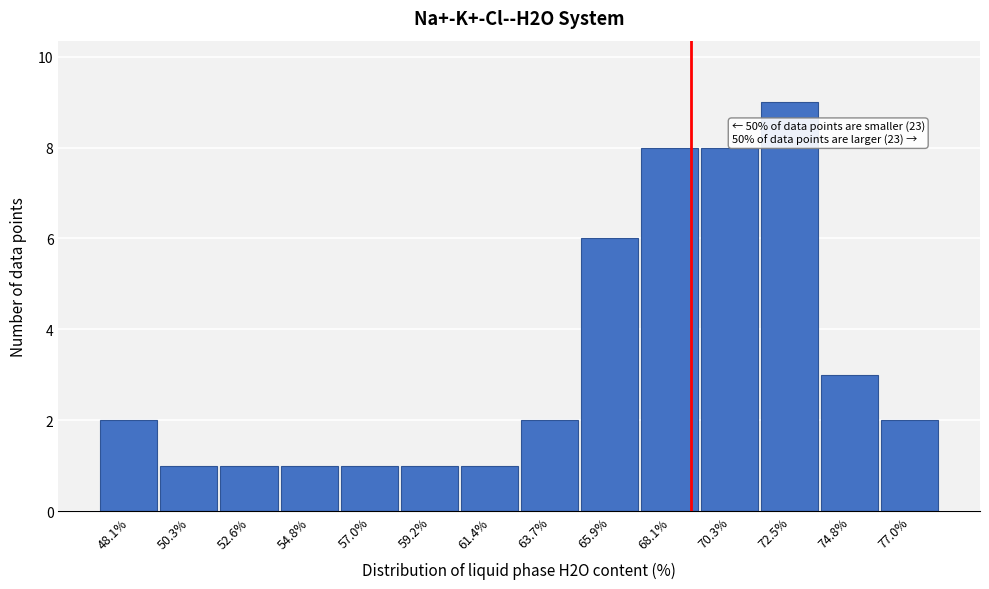

Over which range of the x-axis is the bar tallest?

71.5 to 73.5